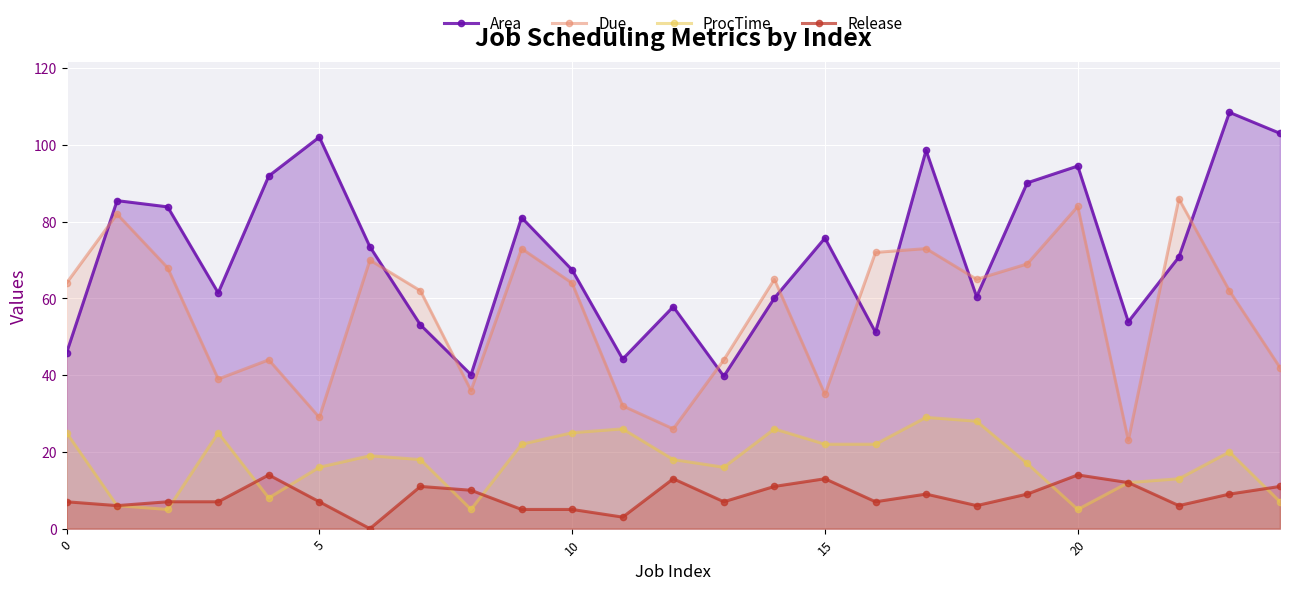

What is the sum of the Area values at 20 and 14?

154.6